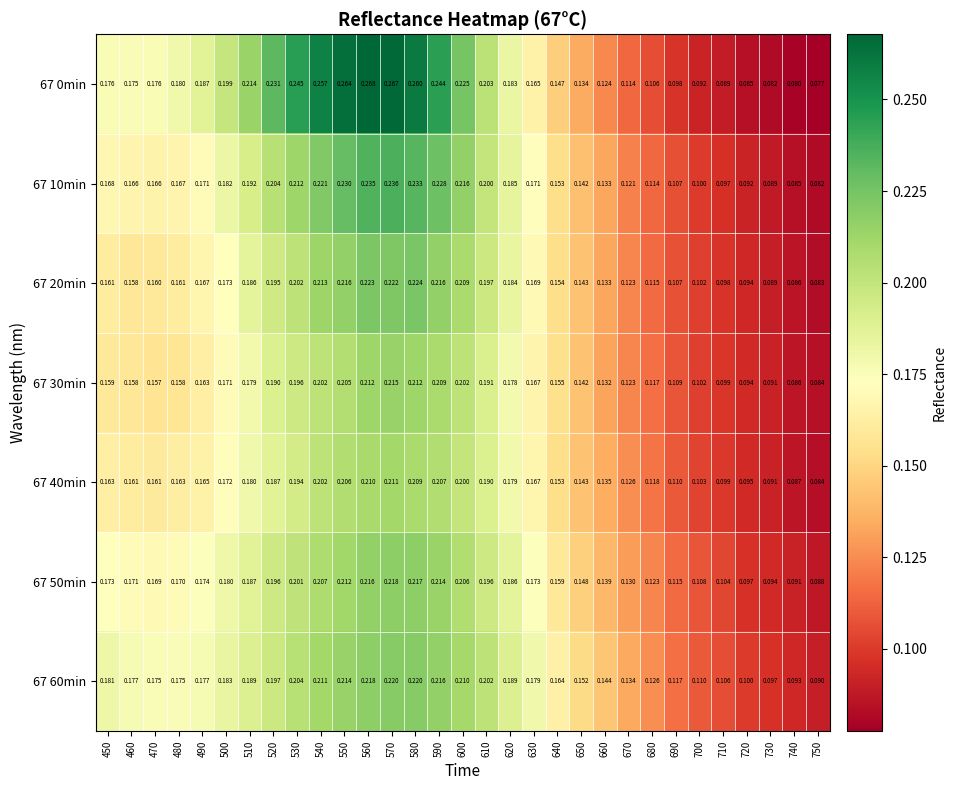

Is the value of 67 0min at 750 greater than the value of 67 10min at 740?

No